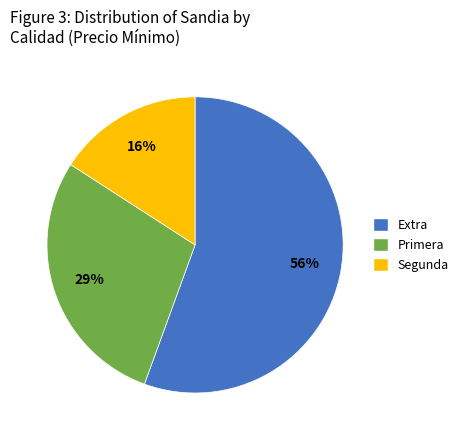

Is there a majority slice in this chart?

Yes